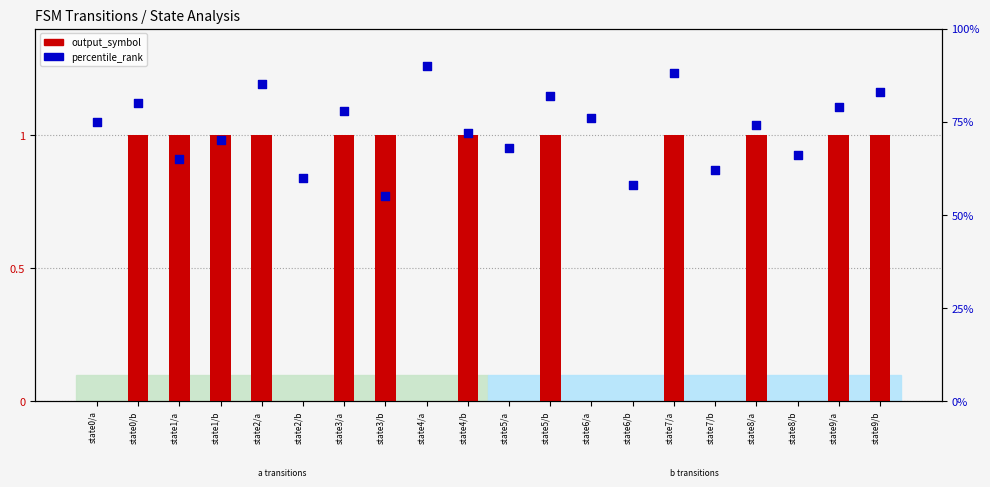

What are all the series names shown in the legend?

output_symbol, percentile_rank